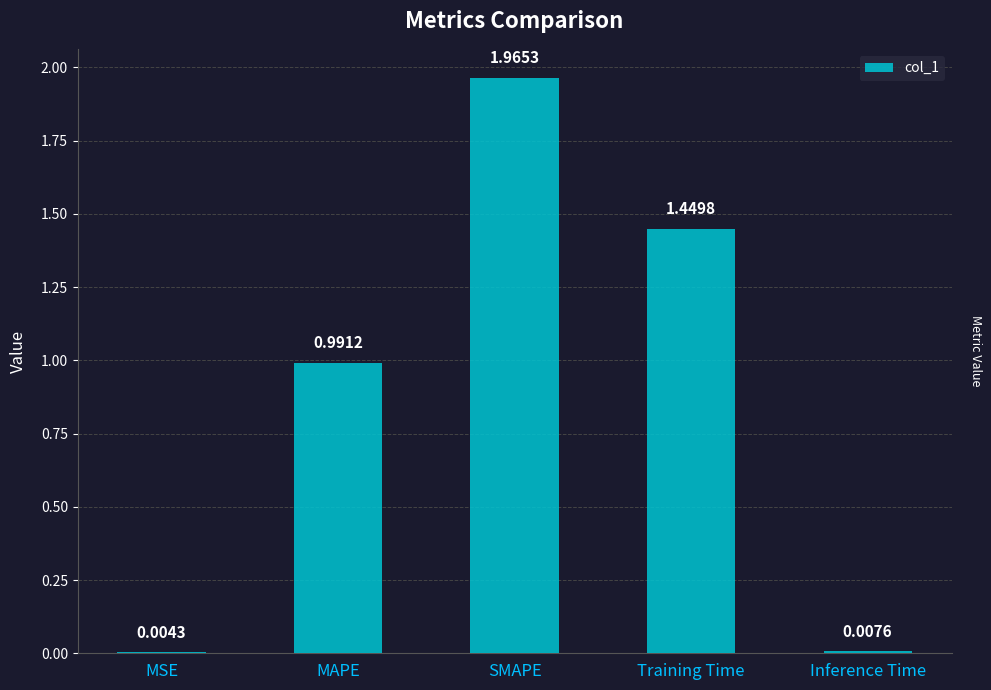

Count the number of data series in this chart.

1